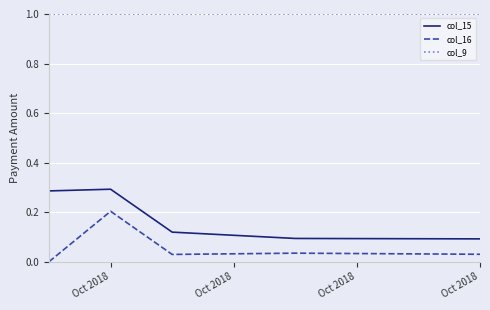

What are all the series names shown in the legend?

col_15, col_16, col_9